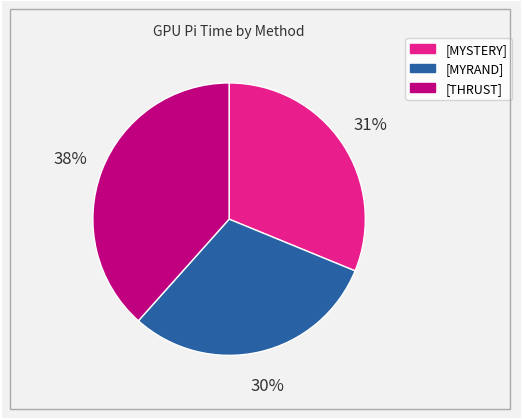

To the nearest percent, what is the difference between the largest and smallest slice percentages?

8%